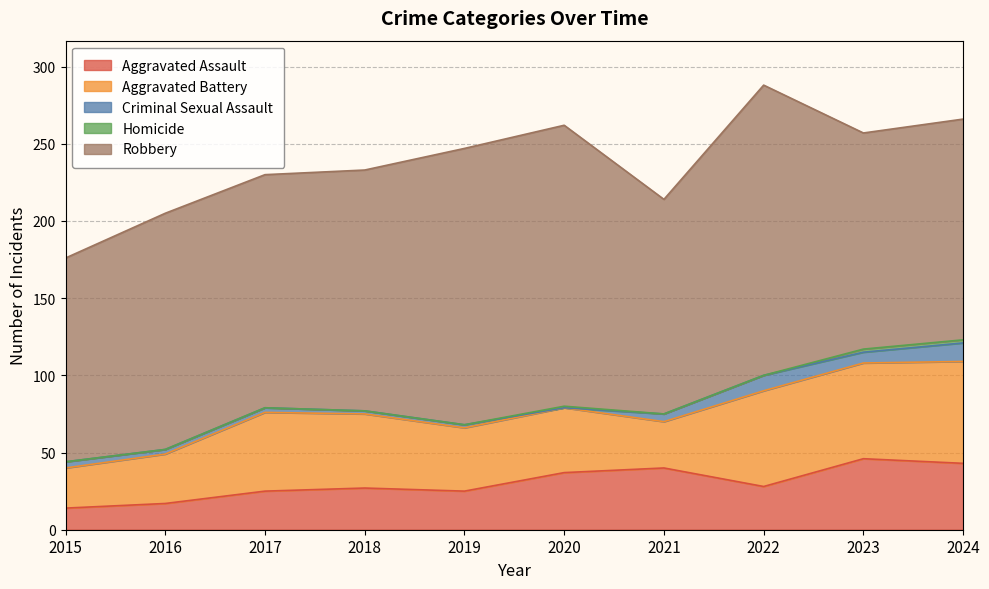

At which category is the sum across all series the highest?

2022